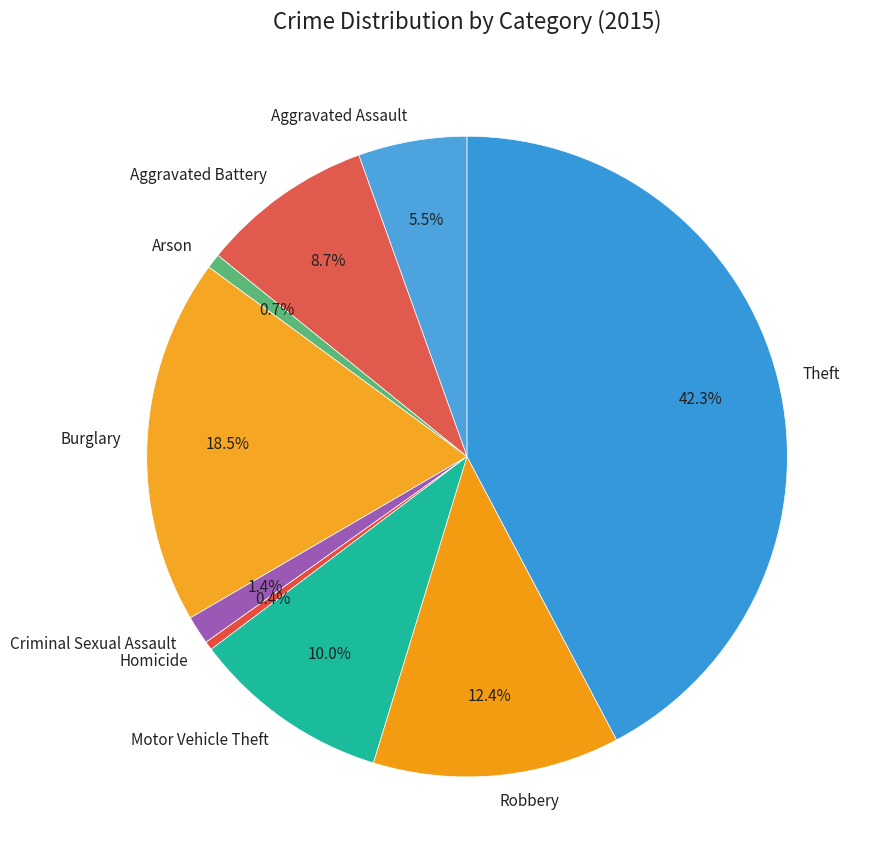

How many segments does this pie chart have?

9